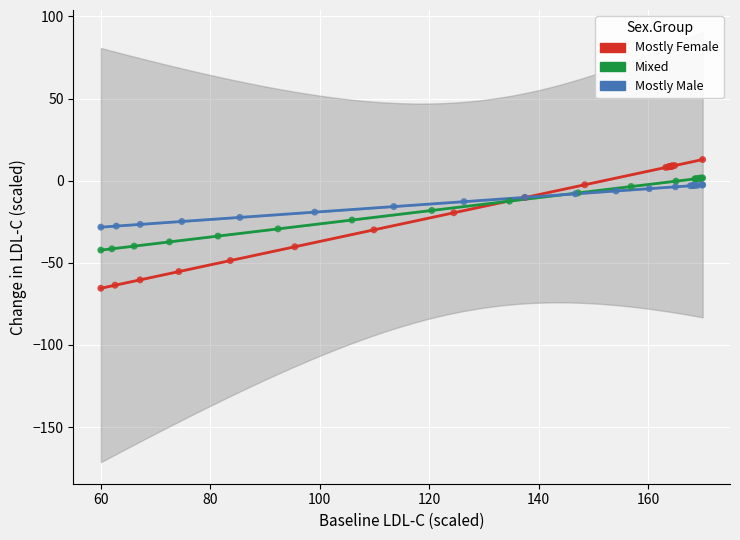

Which series contains the lowest Y value?

Mostly Female